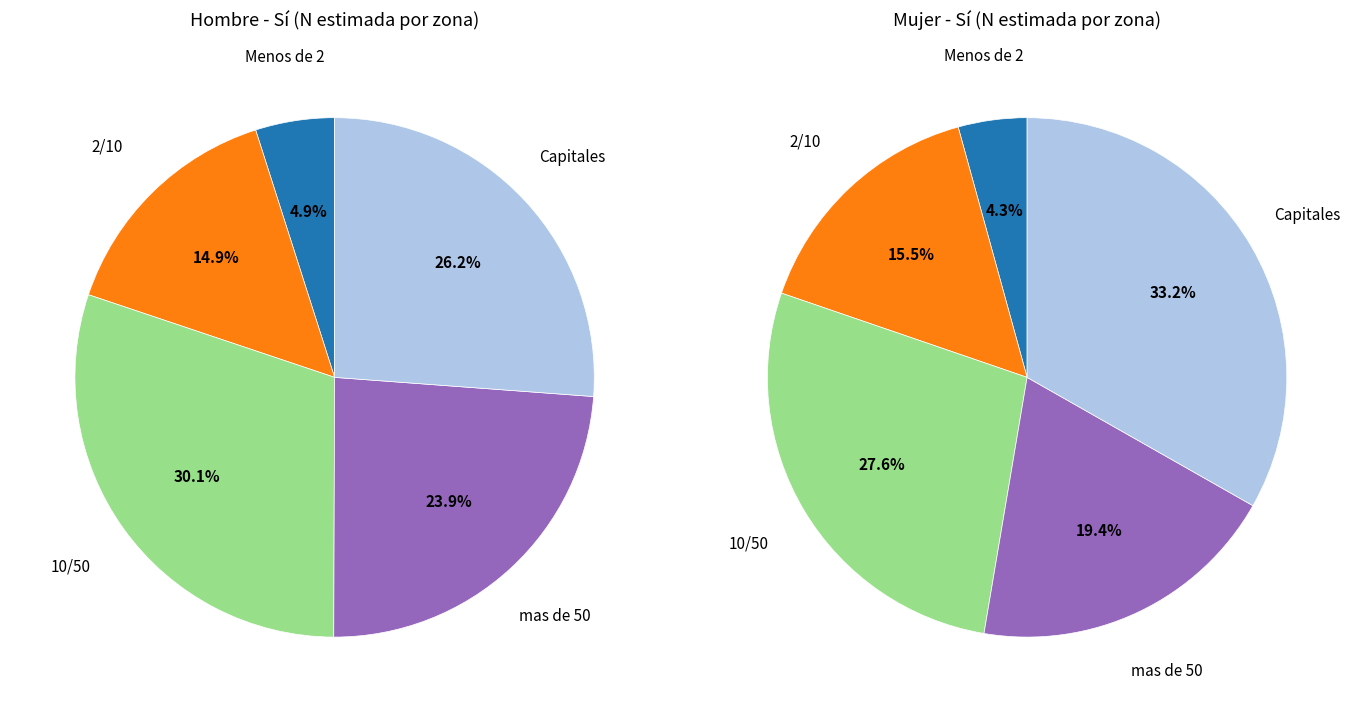

Is there a majority slice in this chart?

No